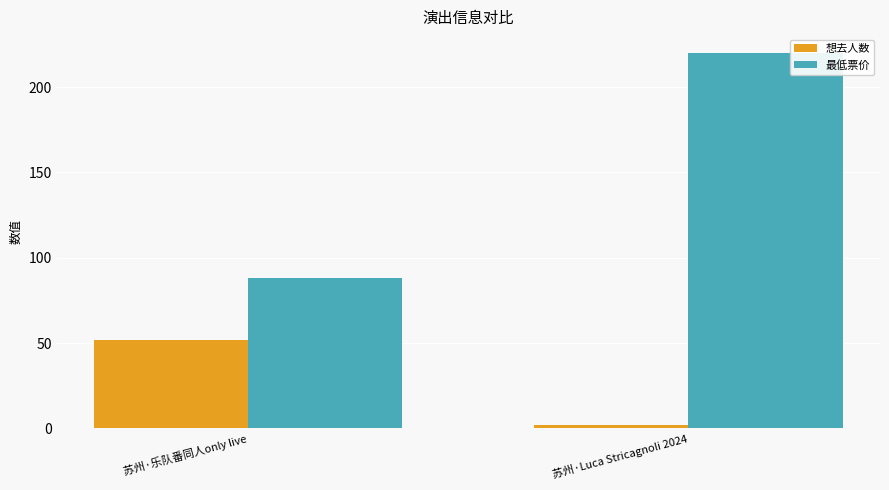

Is the value of 想去人数 at 苏州·Luca Stricagnoli 2024 greater than the value of 最低票价 at 苏州·乐队番同人only live?

No